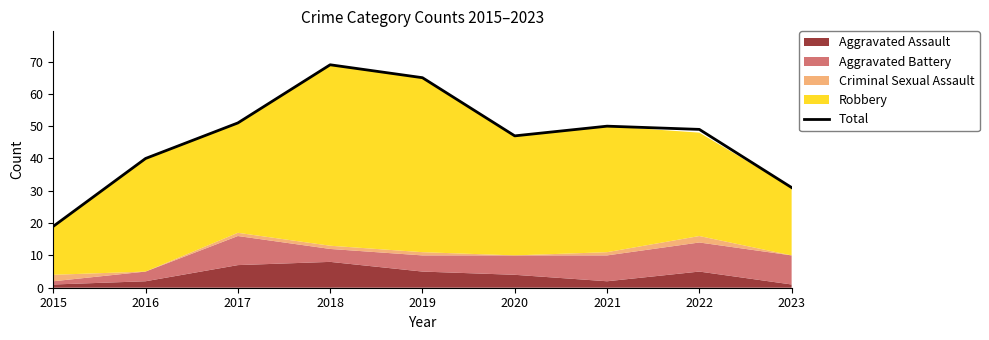

What is the value of the 8th point from the left?

49